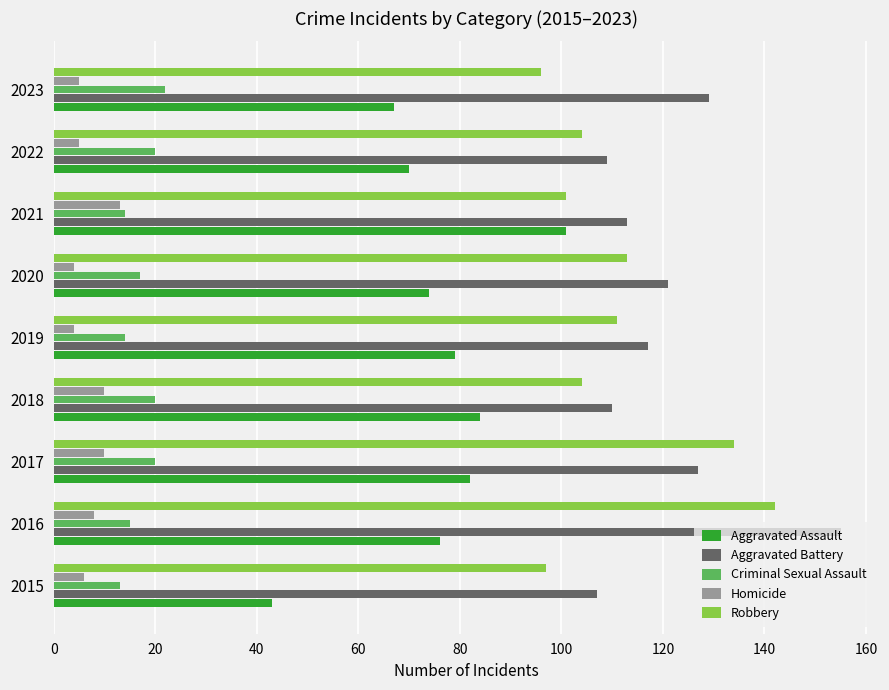

What is the total value across all series at 2023?

319